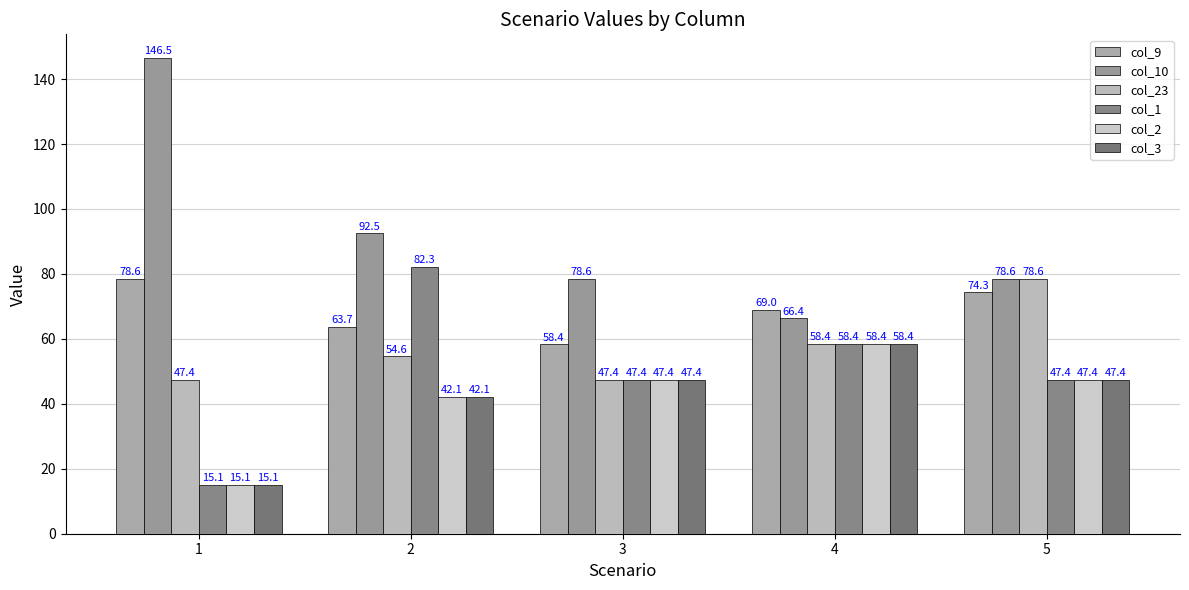

Reading left to right, what are all the values shown in this chart?

col_9: 1=78.6	2=63.7	3=58.4	4=69.0	5=74.3
col_10: 1=146.5	2=92.5	3=78.6	4=66.4	5=78.6
col_23: 1=47.4	2=54.6	3=47.4	4=58.4	5=78.6
col_1: 1=15.1	2=82.3	3=47.4	4=58.4	5=47.4
col_2: 1=15.1	2=42.1	3=47.4	4=58.4	5=47.4
col_3: 1=15.1	2=42.1	3=47.4	4=58.4	5=47.4